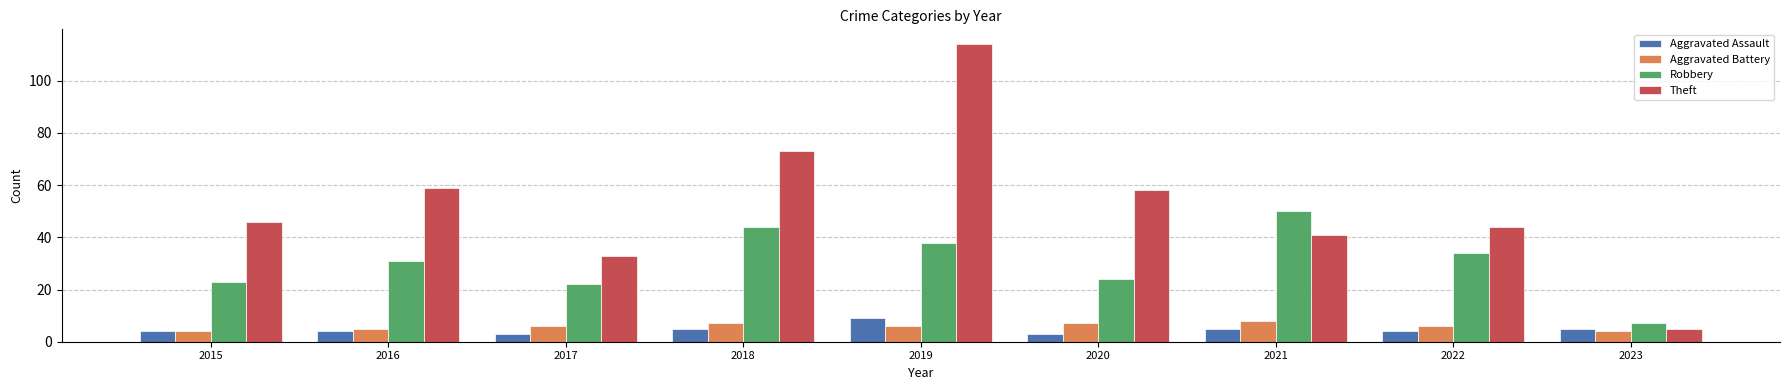

What is the difference between the maximum and minimum values in the Theft series?

109